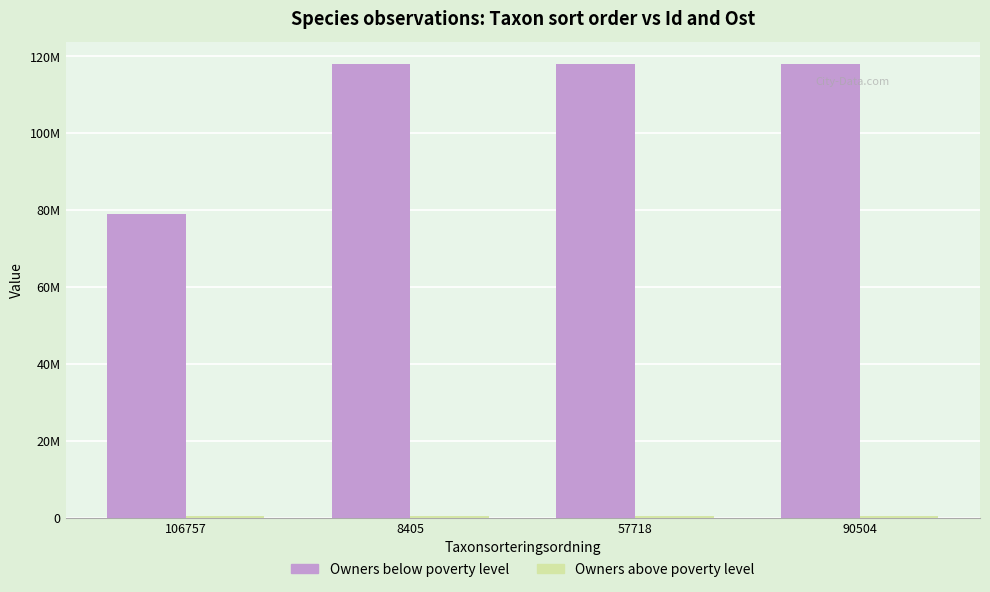

Does the chart contain stacked bars?

No